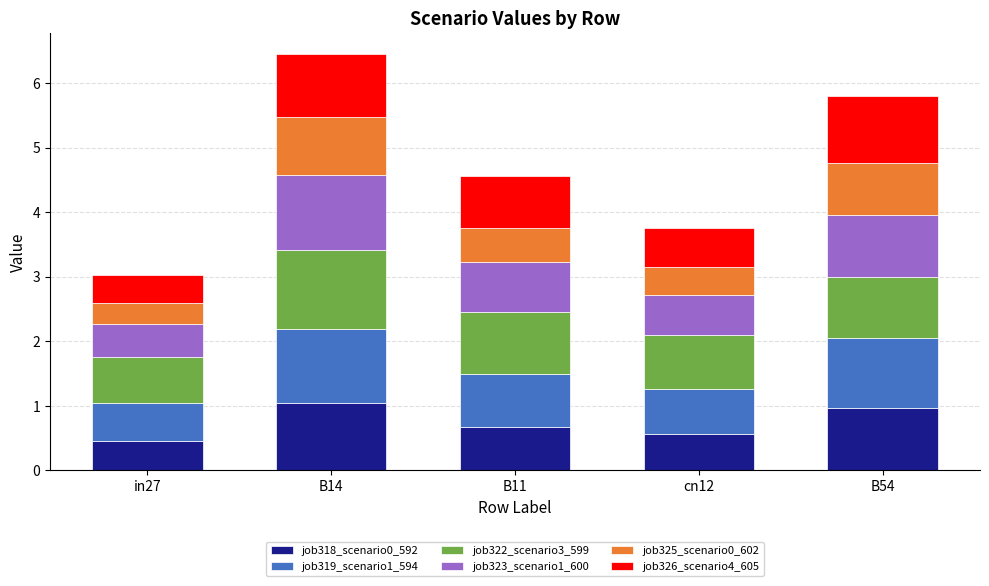

What is the total value across all series at B11?

4.6